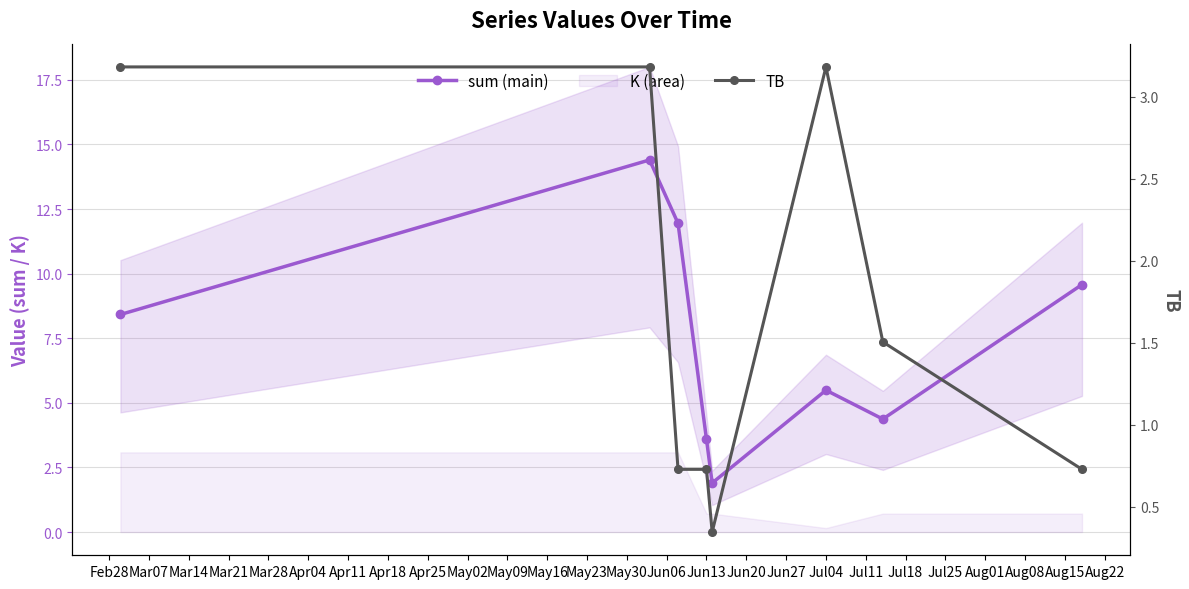

What is the label of the 8th point from the right?

Feb28